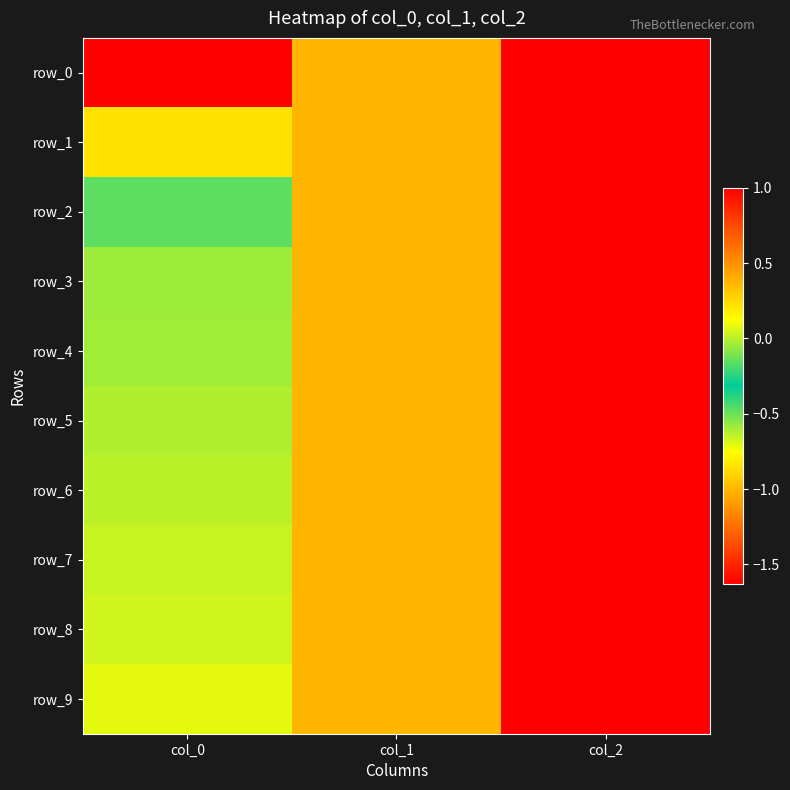

What is the smallest value displayed?

-1.6